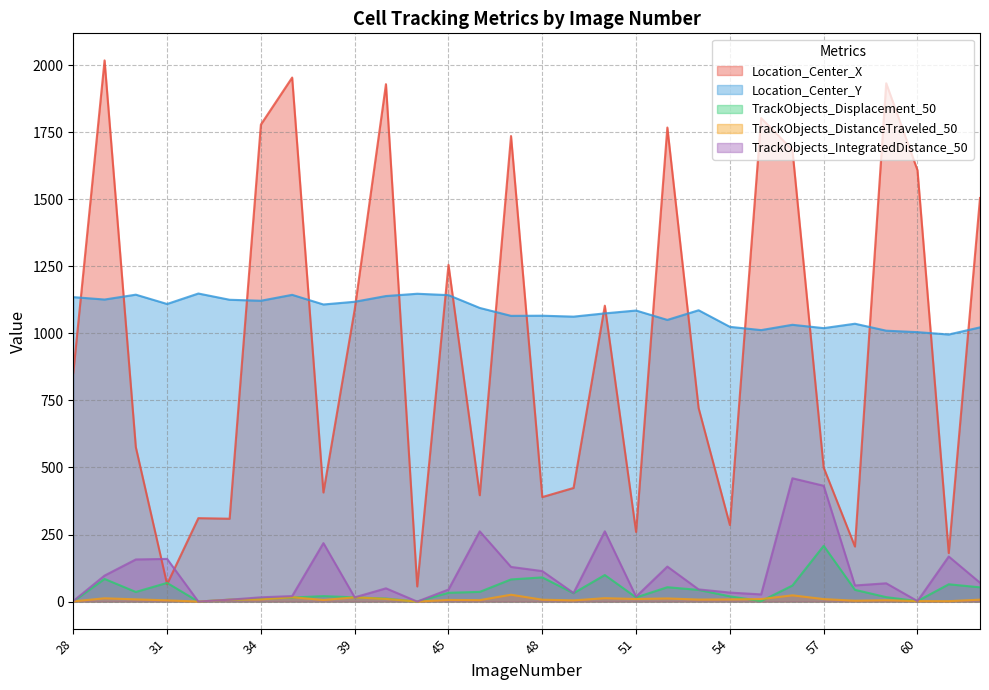

How many lines are shown in the chart?

5